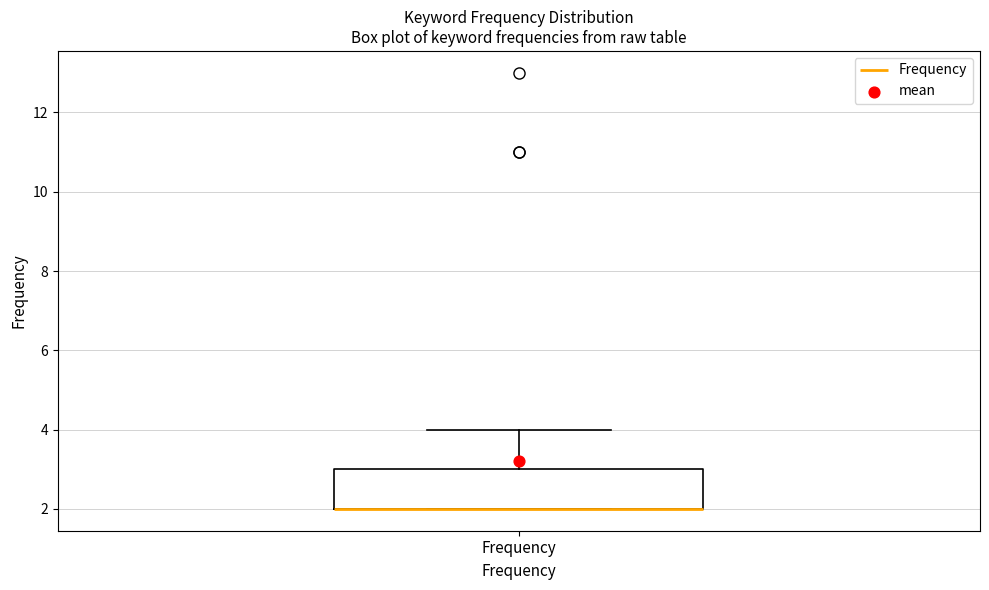

Transcribe this box plot: give where the median line is, the range the box spans, and where the two whiskers end, as read against the y-axis. The values are not printed on the chart, so give them approximately, as read against the axis.

median 2 (drawn on the box's lower edge), box 2 to 3, whiskers 2 to 4